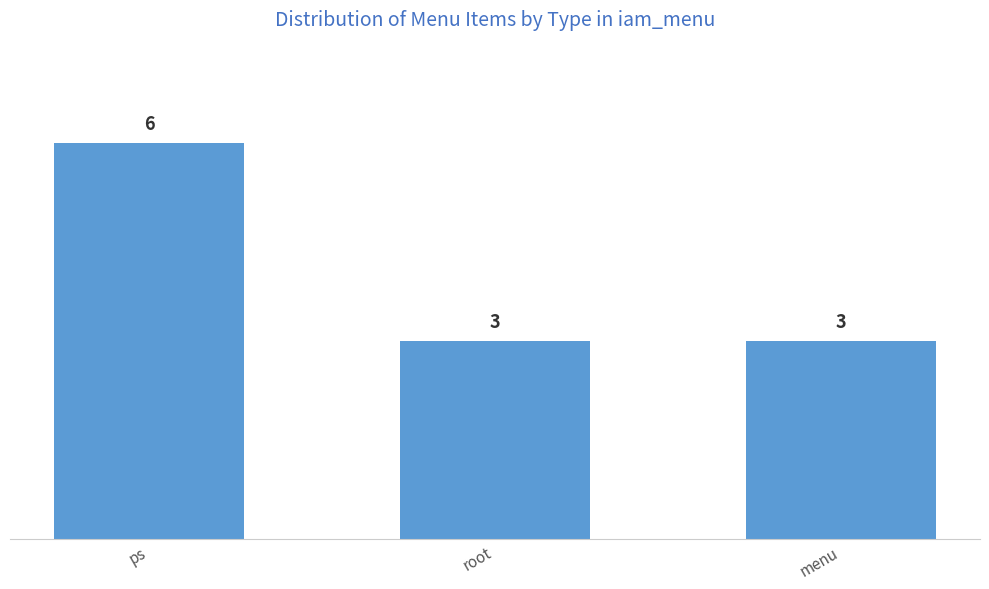

What value does the data have at ps?

6